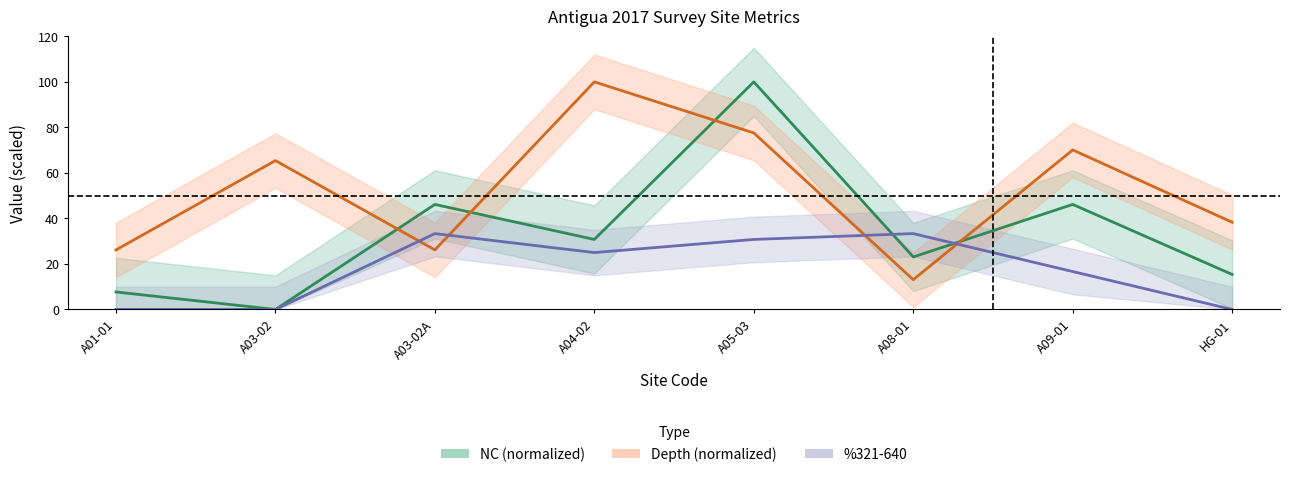

True or false: Depth (normalized) has a value of 85.1 at A03-02.

False